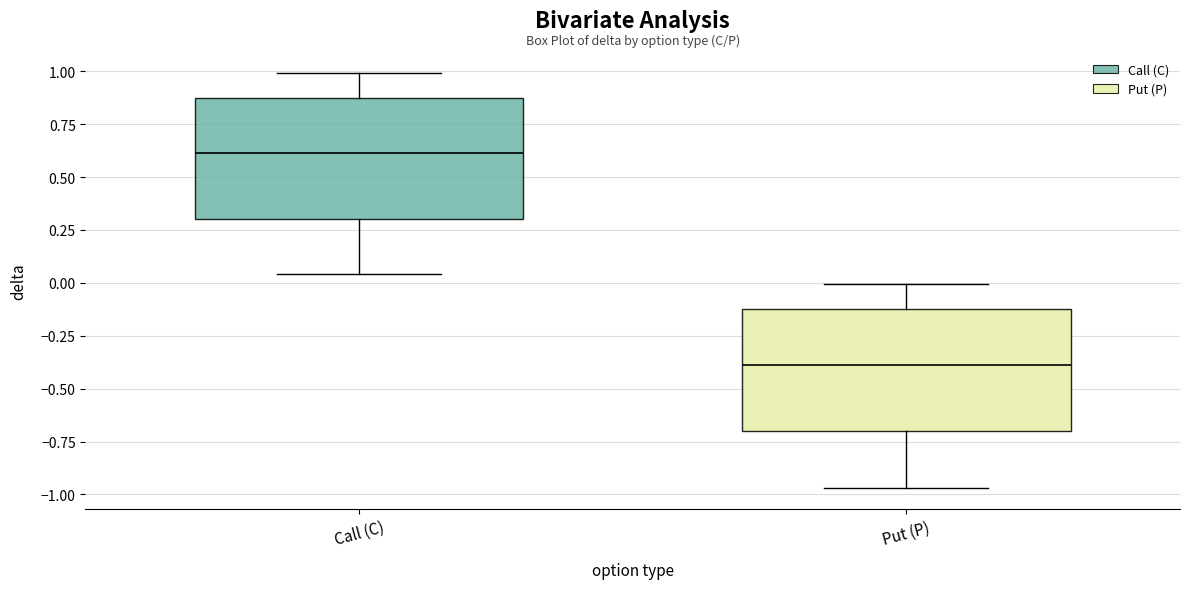

Reading left to right, transcribe this box plot: for each box, give where its median line is, the range the box spans, and where its two whiskers end, as read against the y-axis. The values are not printed on the chart, so give them approximately, as read against the axis.

Call (C): median 0.60, box 0.30 to 0.90, whiskers 0.05 to 1.00
Put (P): median -0.40, box -0.70 to -0.15, whiskers -0.95 to 0.00